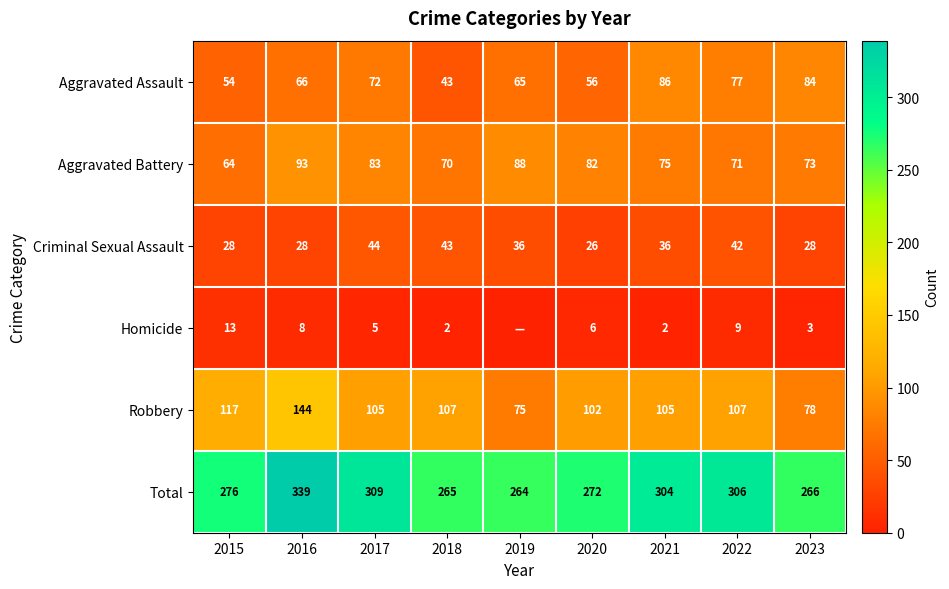

List the labels in order of Aggravated Battery value, smallest first.

2015, 2018, 2022, 2023, 2021, 2020, 2017, 2019, 2016